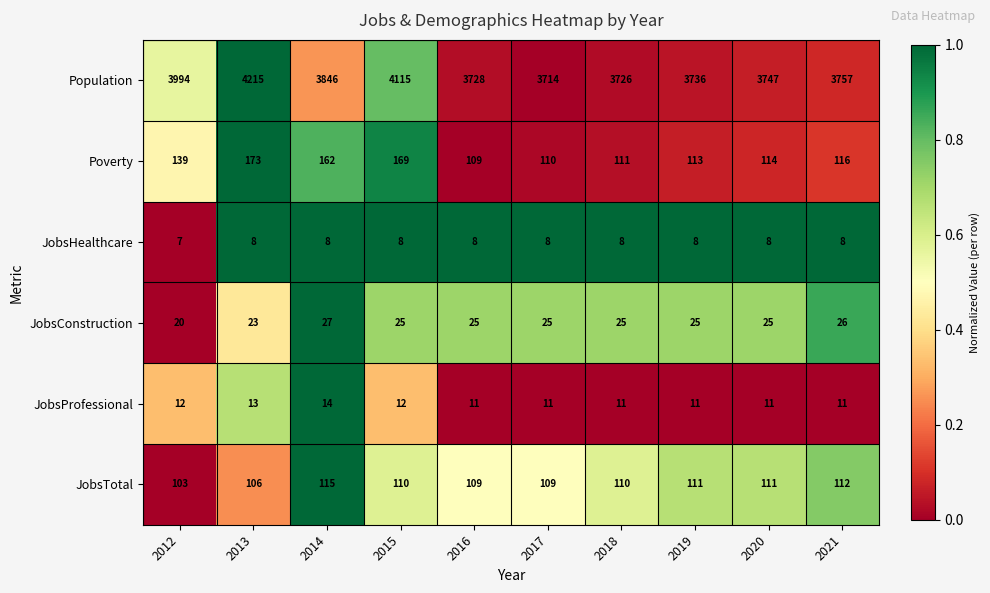

True or false: Poverty has a value of 116 at 2021.

True